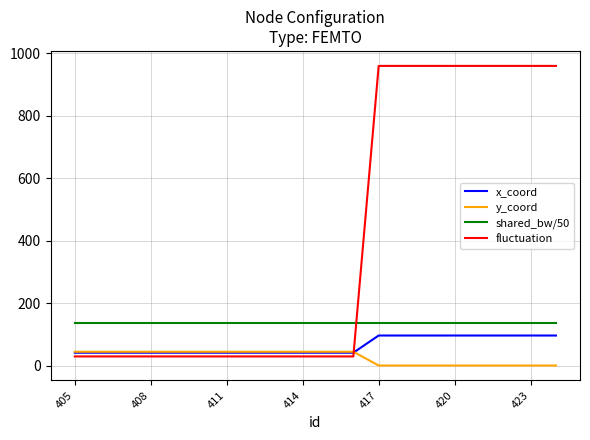

True or false: y_coord and shared_bw/50 intersect in this chart.

False